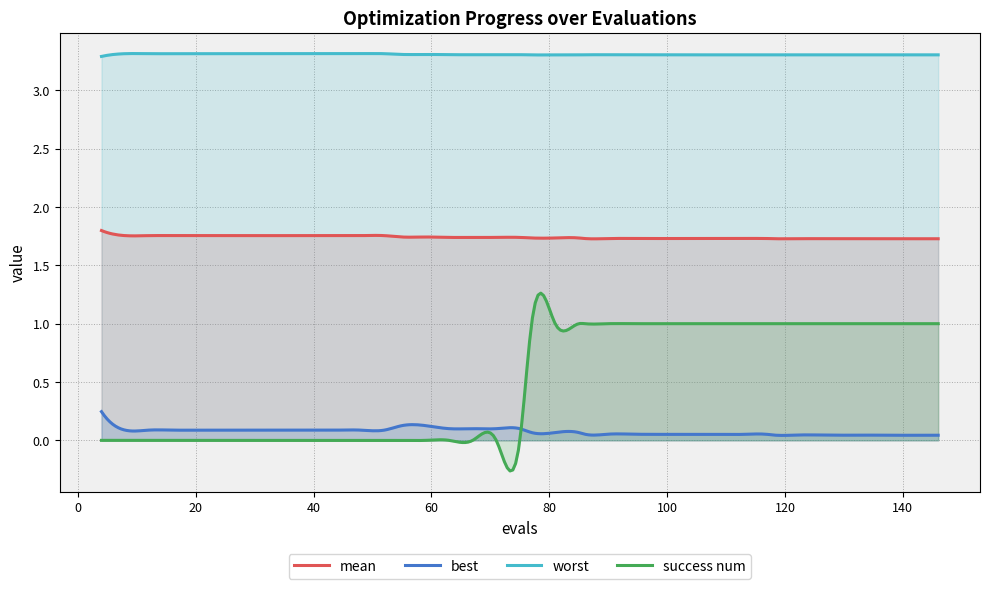

Which series has the largest total across all categories?

worst